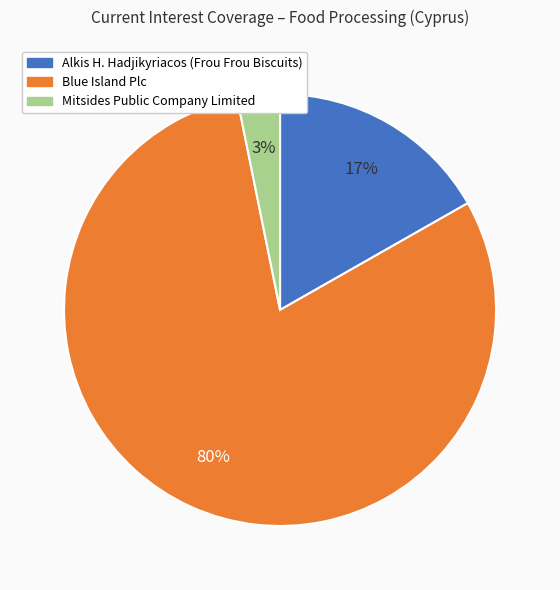

The Blue Island Plc slice represents 80% of the pie. True or false?

True